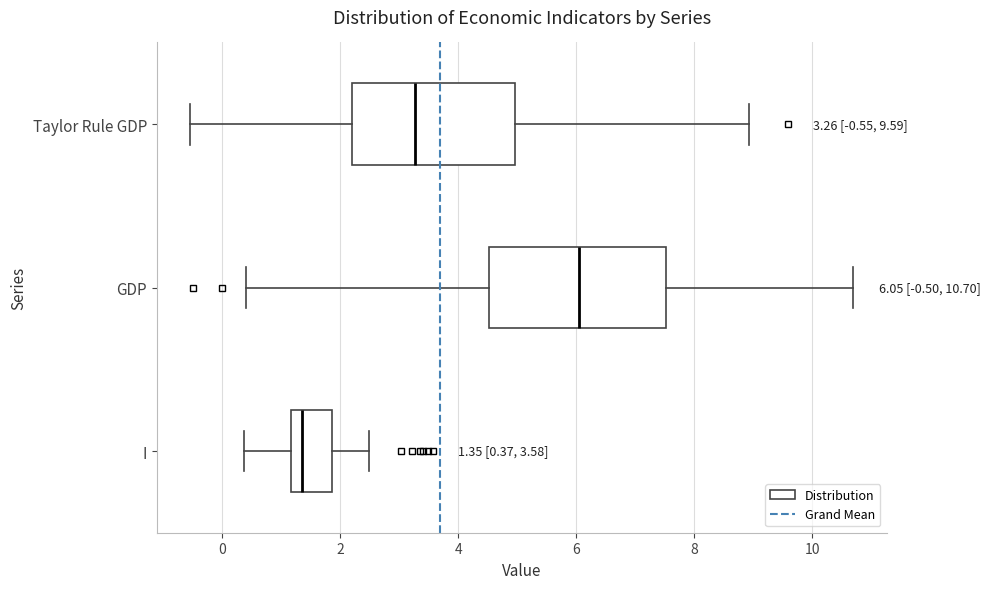

Which box has the furthest to the left median line?

I